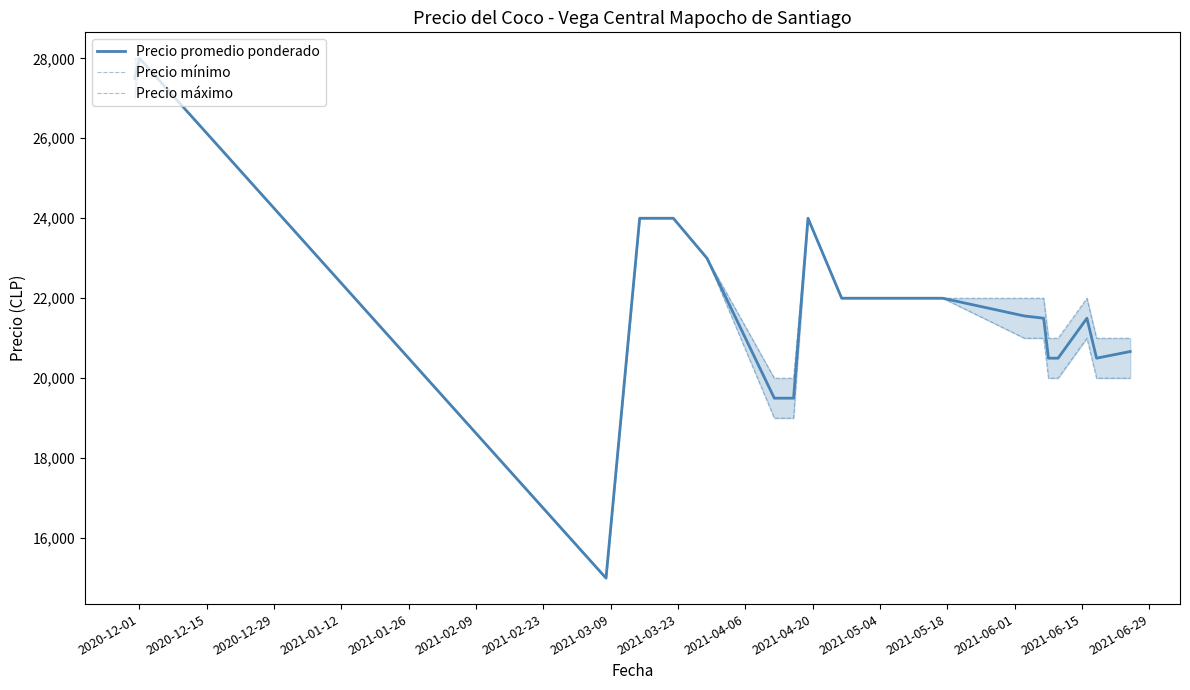

True or false: Precio máximo and Precio mínimo cross at least once.

False